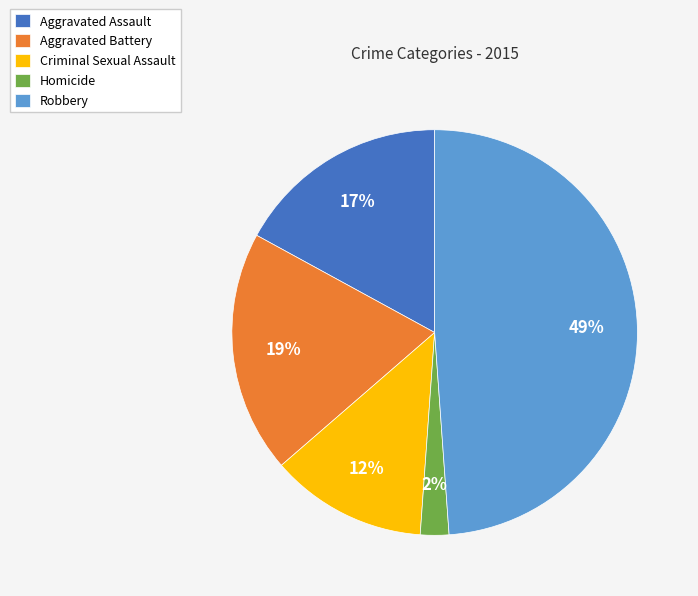

To the nearest percent, what portion does Robbery represent?

49%